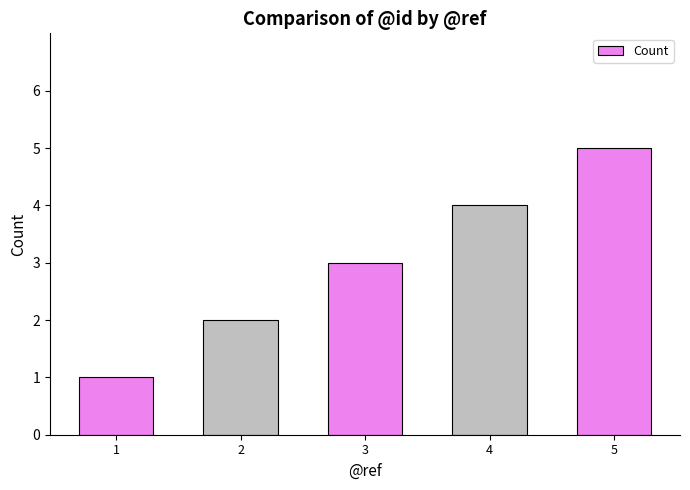

What is the difference between the second highest and second lowest values?

2